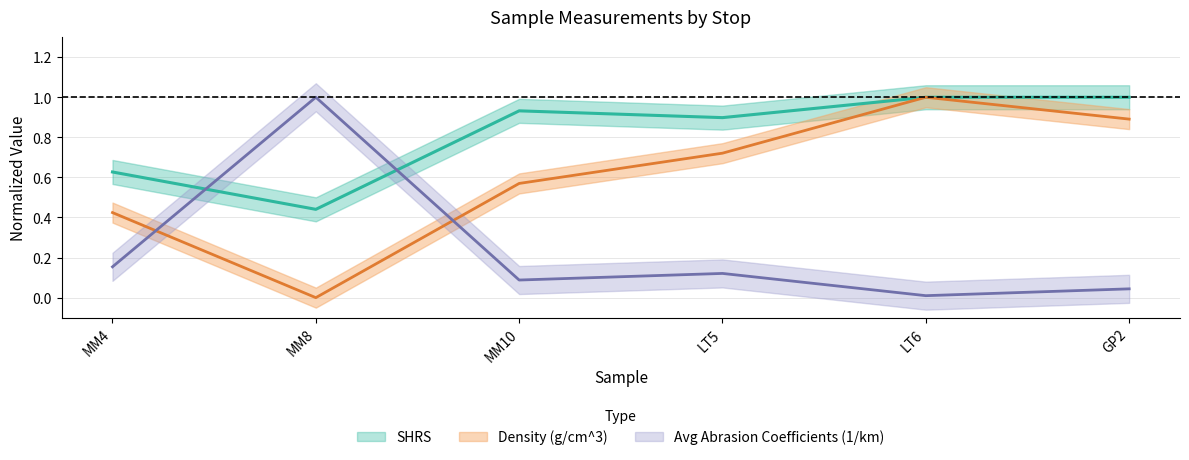

At MM8, list the series in order from largest to smallest.

Avg Abrasion Coefficients (1/km), SHRS, Density (g/cm^3)